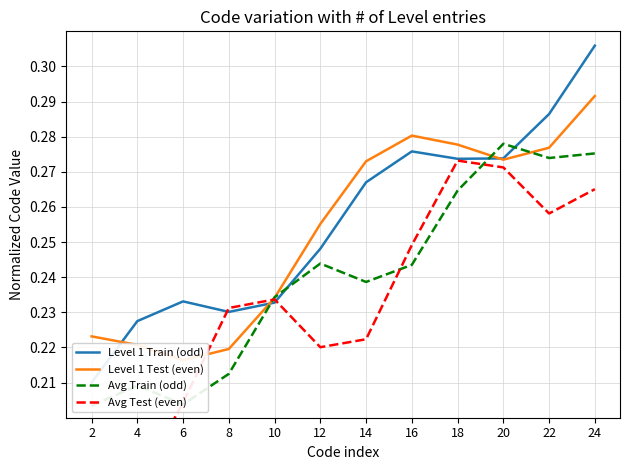

How many Level 1 Train (odd) values are between 0 and 1?

12